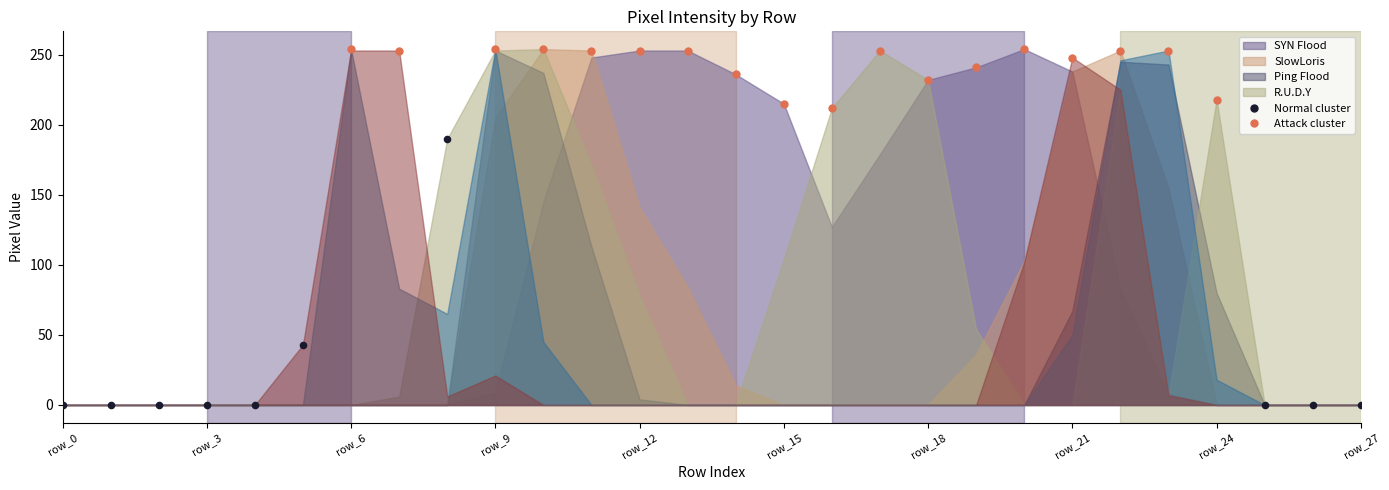

Which series has the largest Y range (max minus min)?

Normal cluster